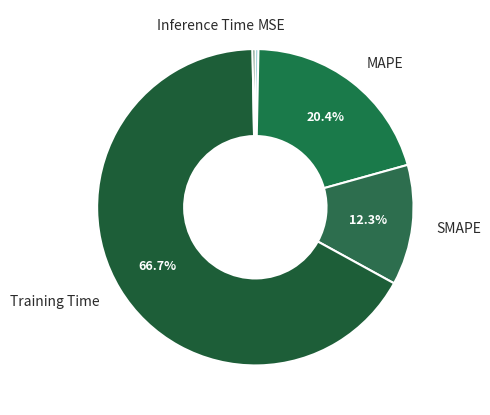

True or false: MAPE accounts for 20% of the total.

True